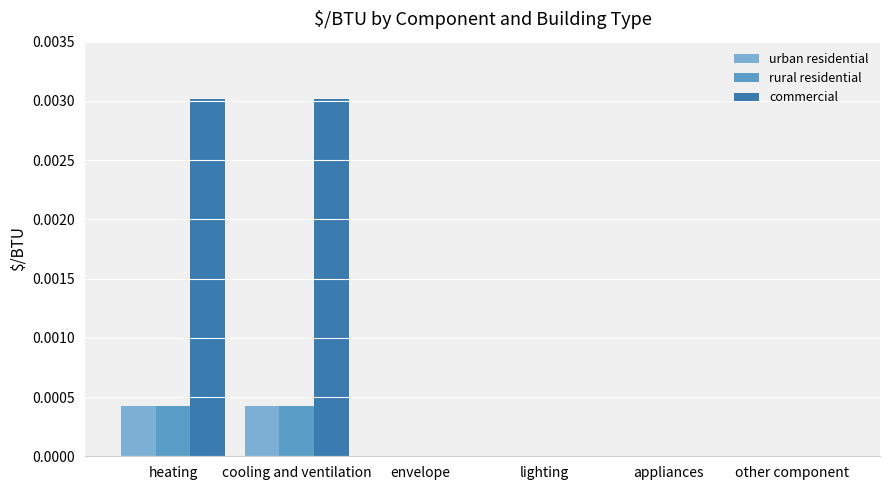

How many series are shown in this chart?

3